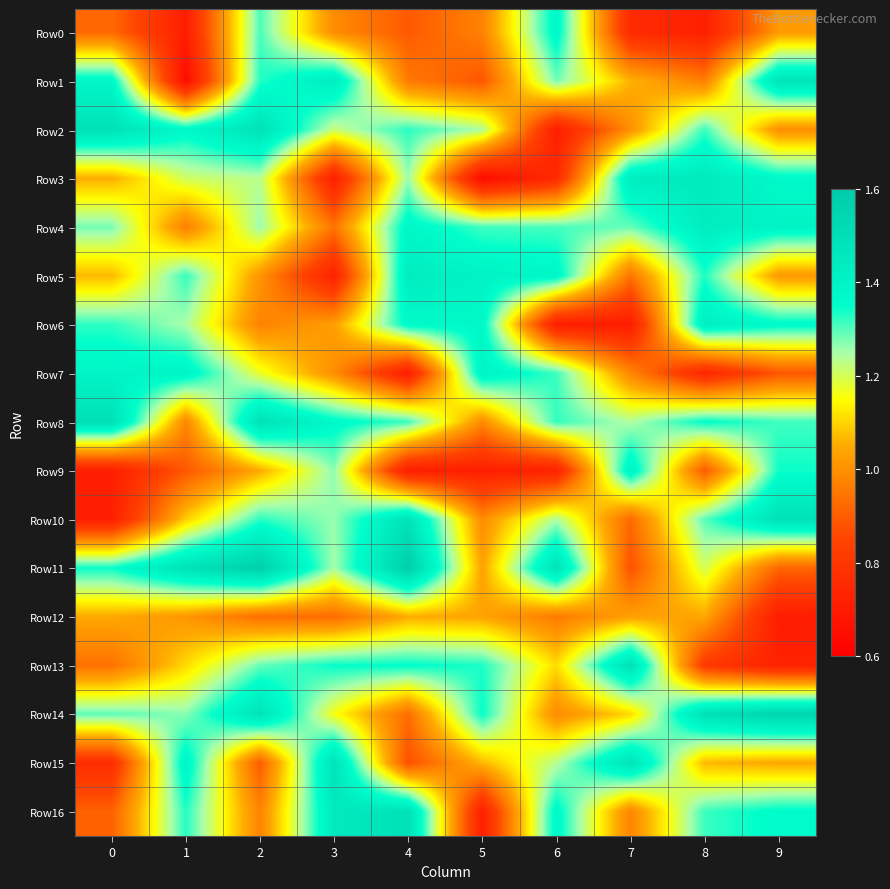

Between 2 and 6, which series saw the biggest shift?

Row2